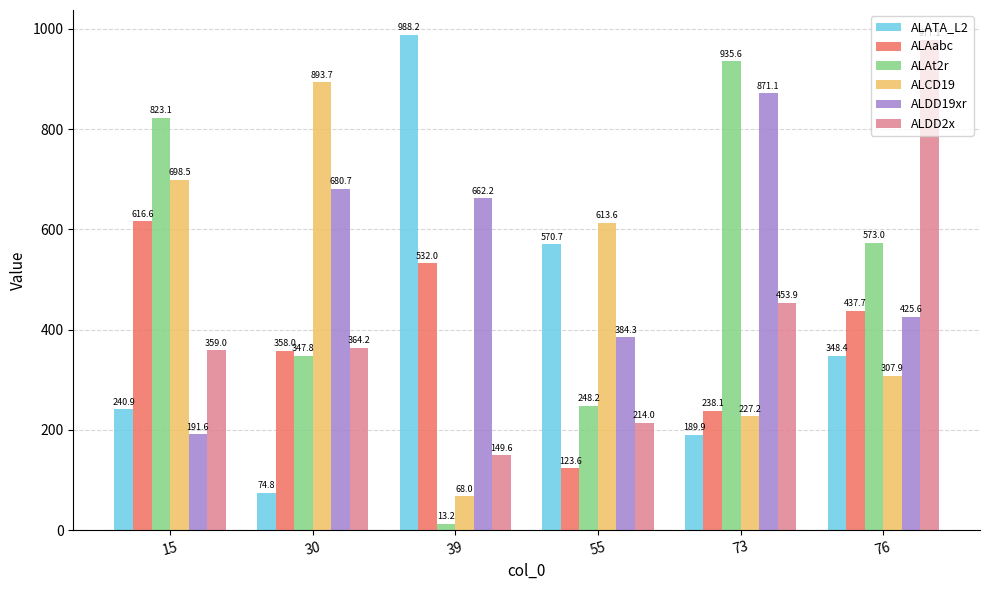

Are the bars horizontal?

No